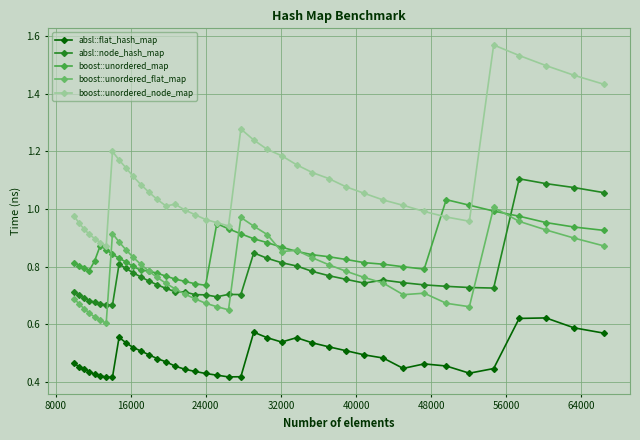

At how many categories does at least one series exceed 0?

40